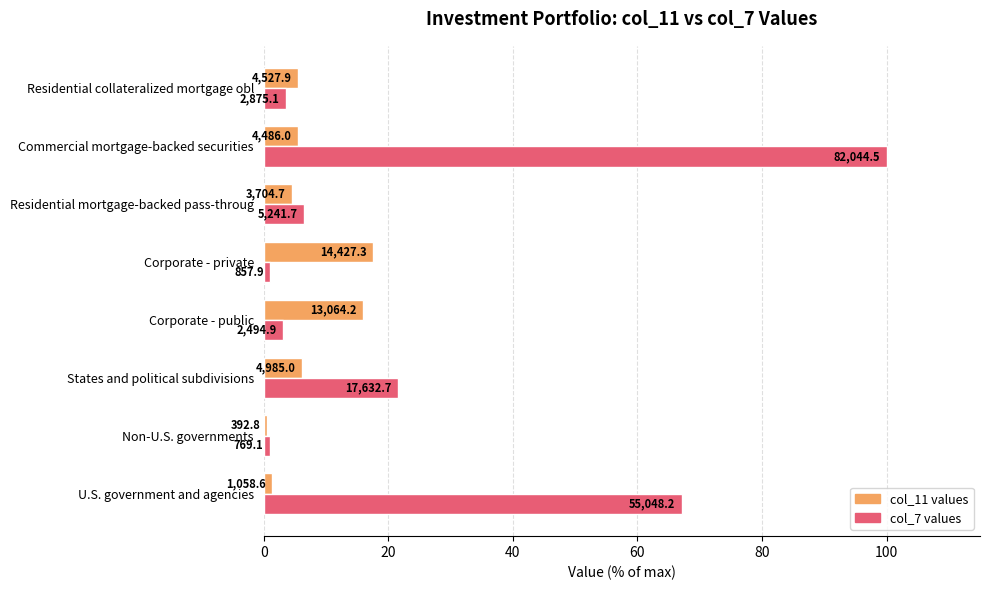

What are all the series names shown in the legend?

col_11 values, col_7 values